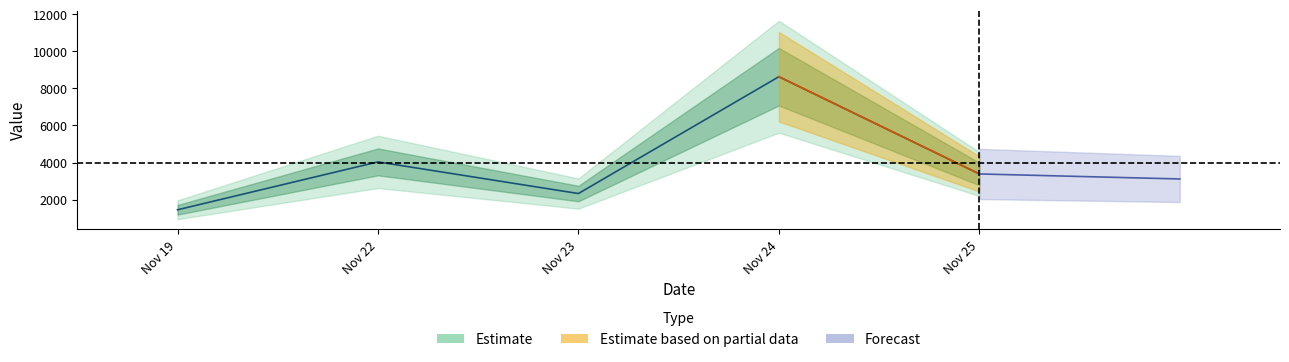

What is the value of the 2nd point from the left?

4035